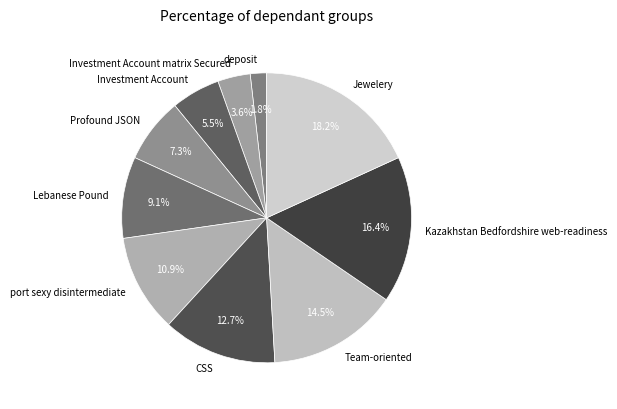

To the nearest percent, what is the difference between the Profound JSON and port sexy disintermediate slice percentages?

4%